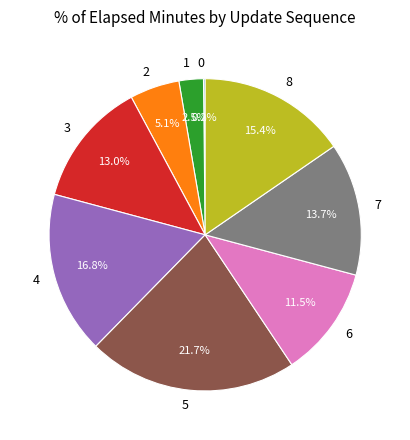

Which has a higher value, 3 or 4?

4